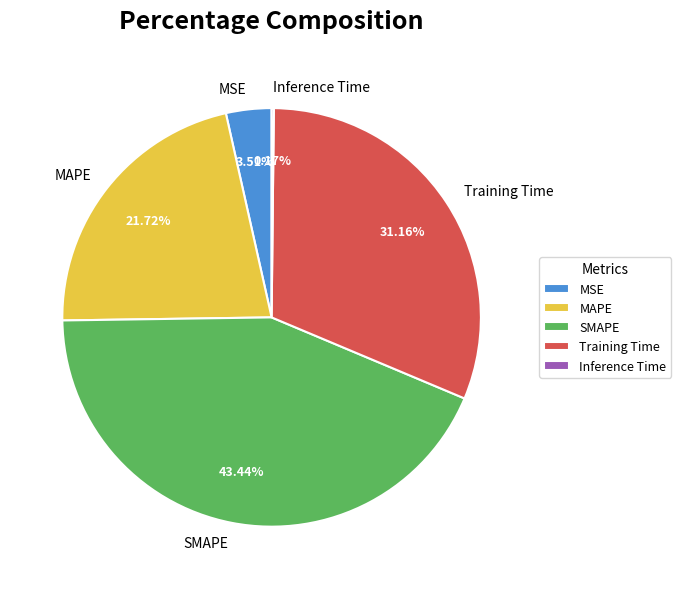

Which slice is the largest?

SMAPE